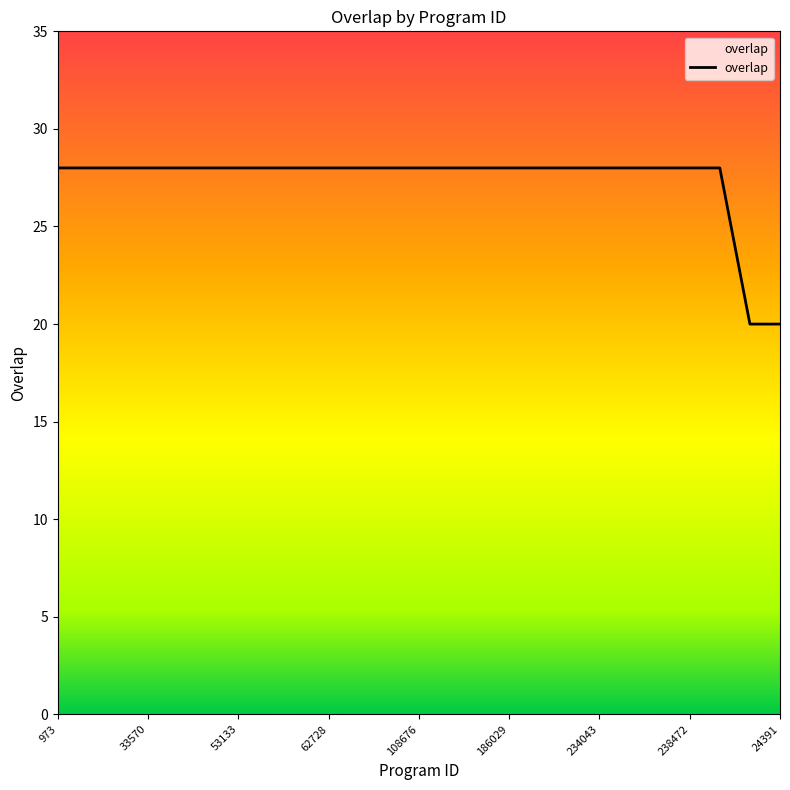

What is the average value?

27